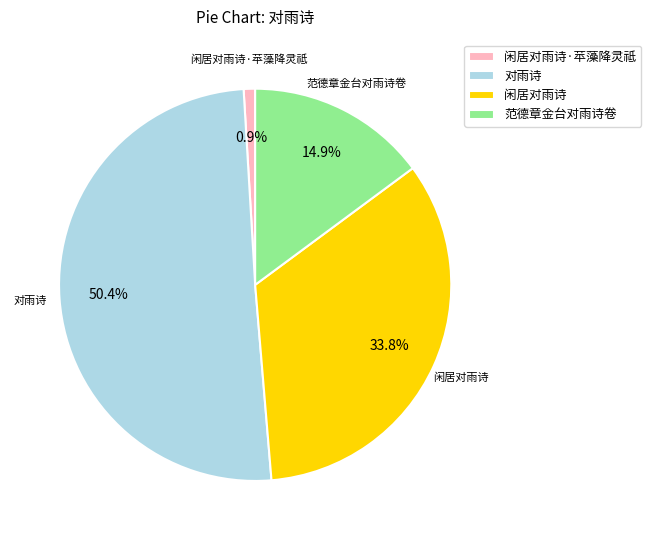

Is it true that 对雨诗 is 24% of the pie?

False